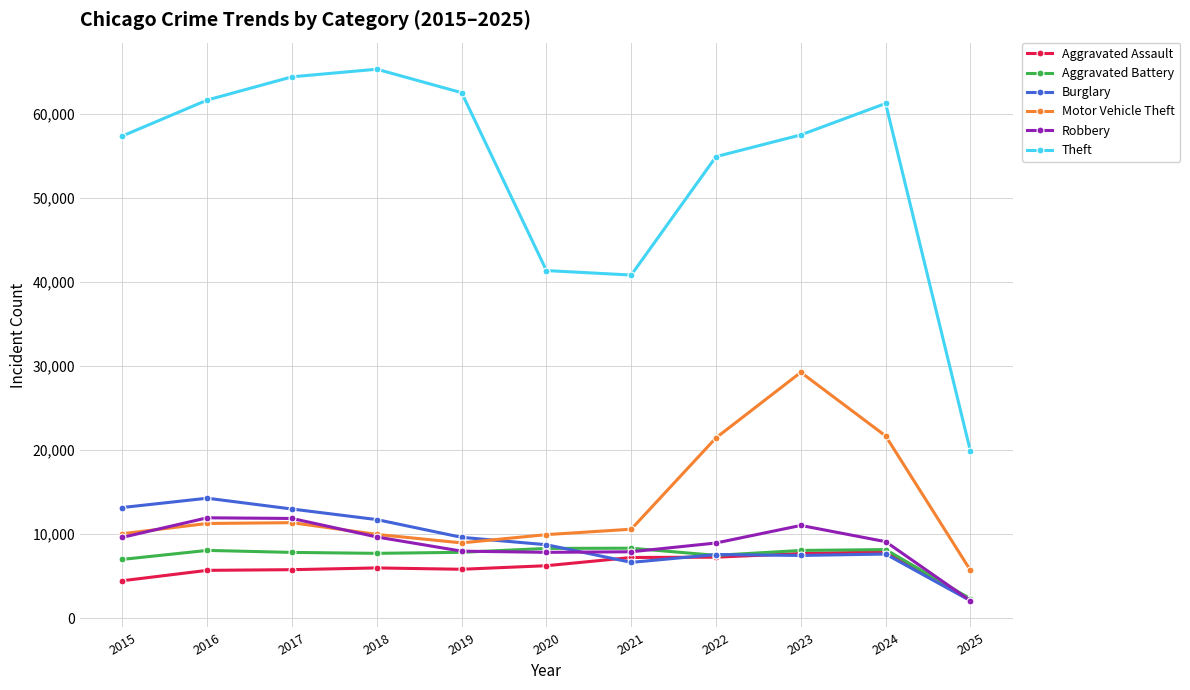

True or false: Motor Vehicle Theft and Theft cross at least once.

False